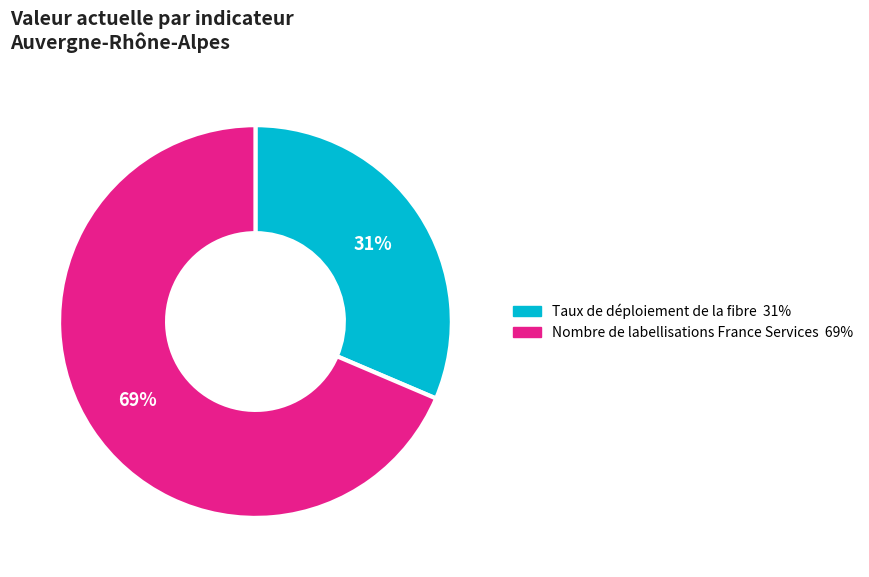

Between Taux de déploiement de la fibre and Nombre de labellisations France Services, which is larger?

Nombre de labellisations France Services